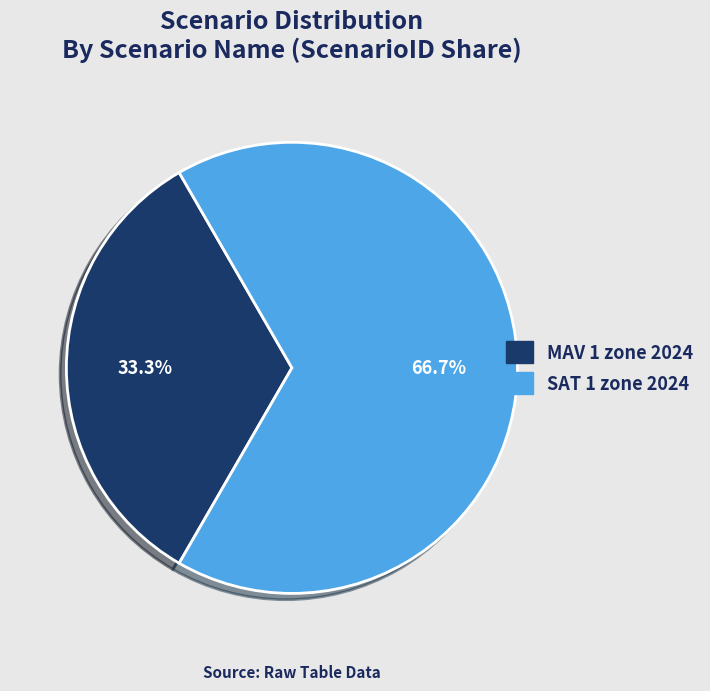

Which has a higher value, MAV 1 zone 2024 or SAT 1 zone 2024?

SAT 1 zone 2024